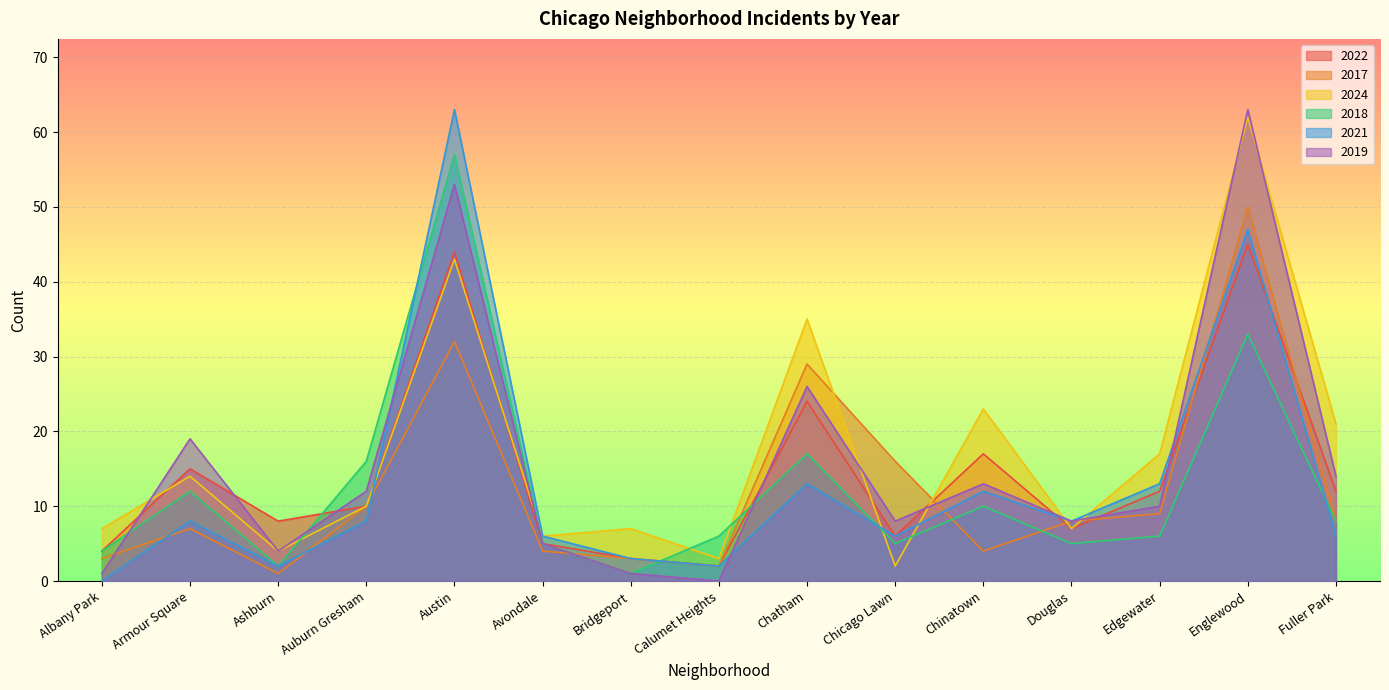

At Douglas, list the series in order from largest to smallest.

2017, 2021, 2019, 2022, 2024, 2018